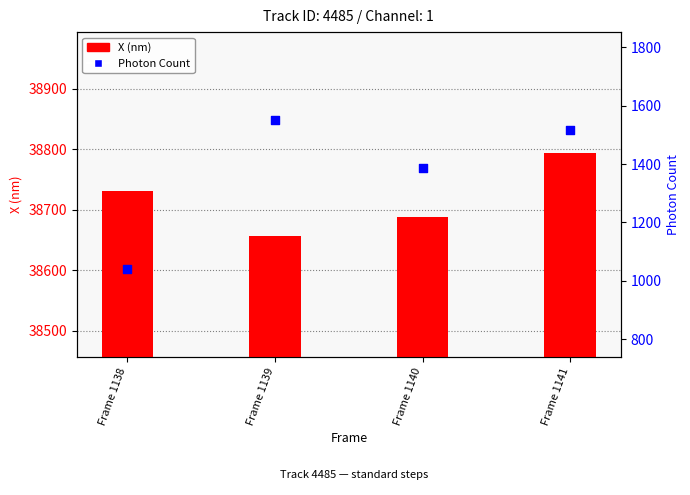

Which series has the largest total across all categories?

X (nm)